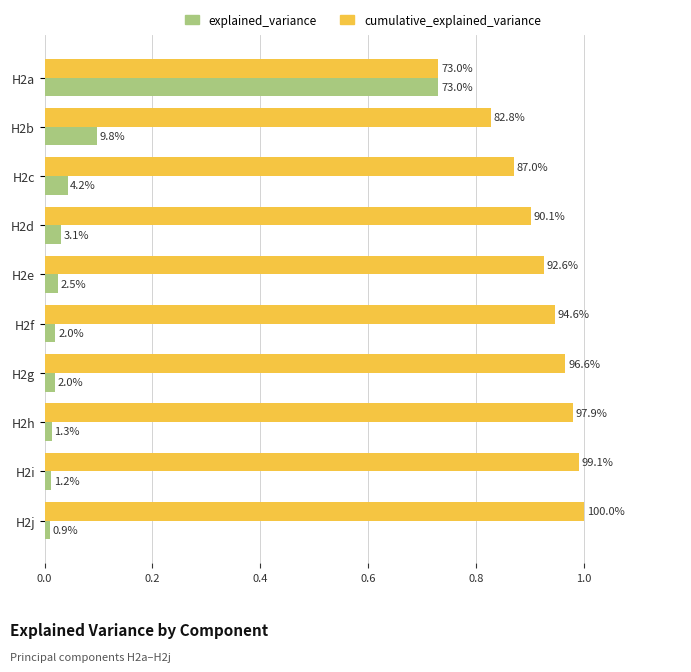

Which series has the largest range (max minus min)?

explained_variance